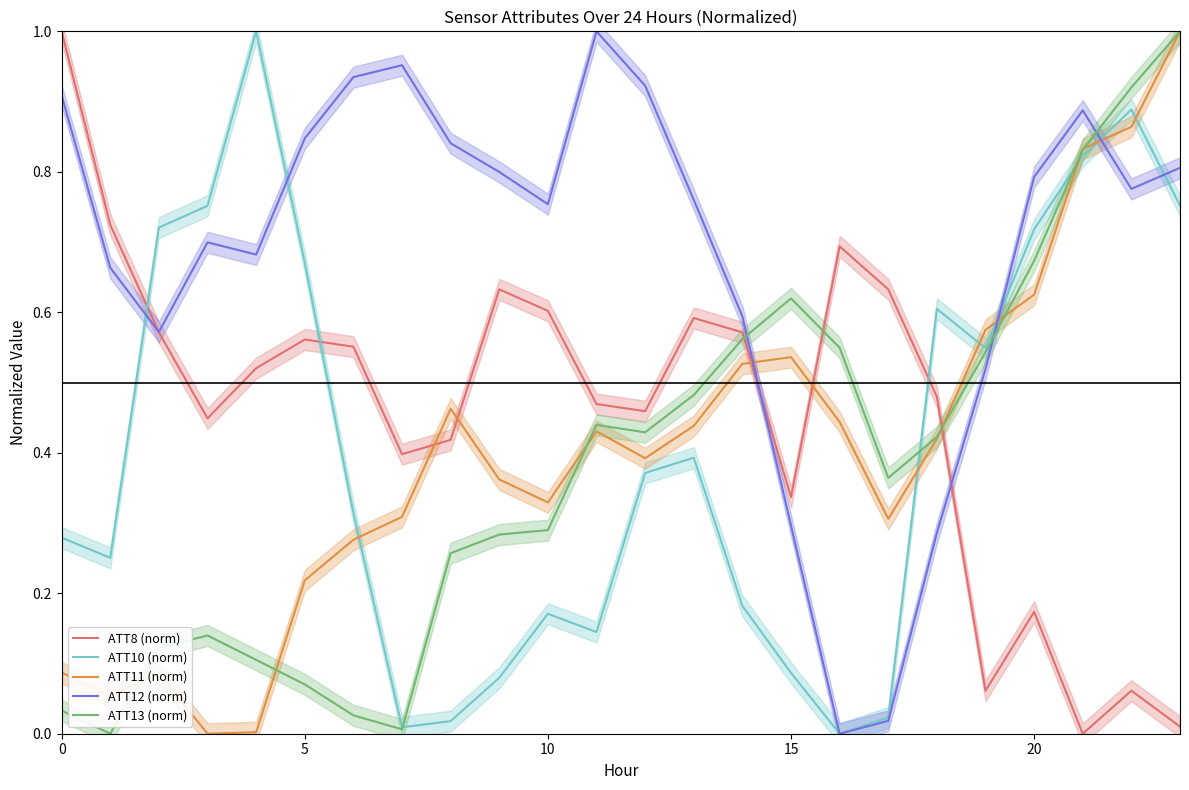

The ATT11 (norm) series shows 0.1 at 13. True or false?

False